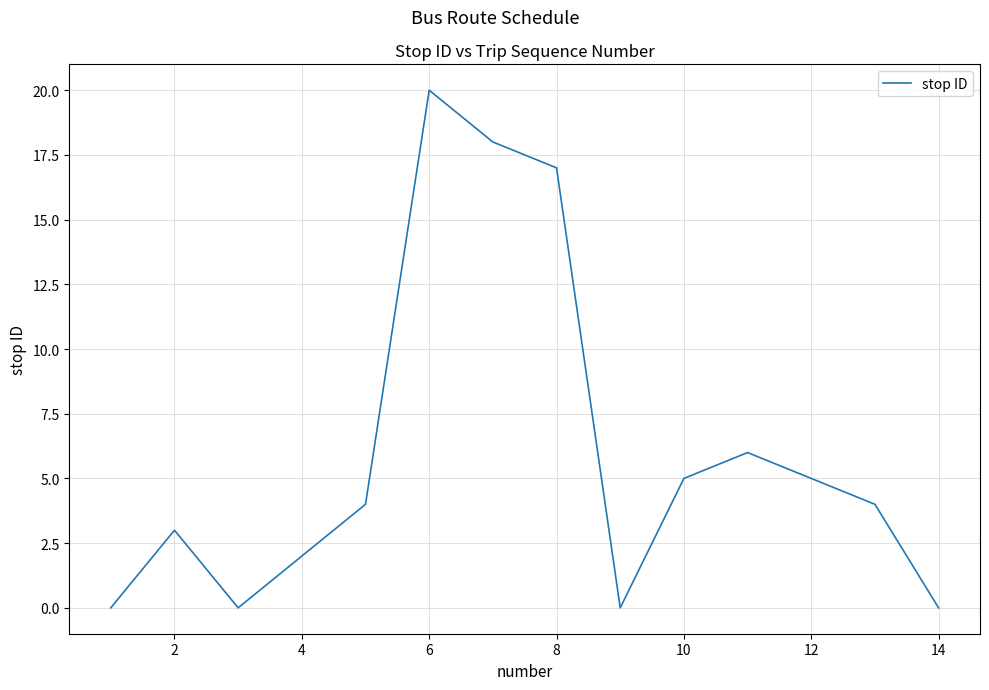

How many series are shown in this chart?

1